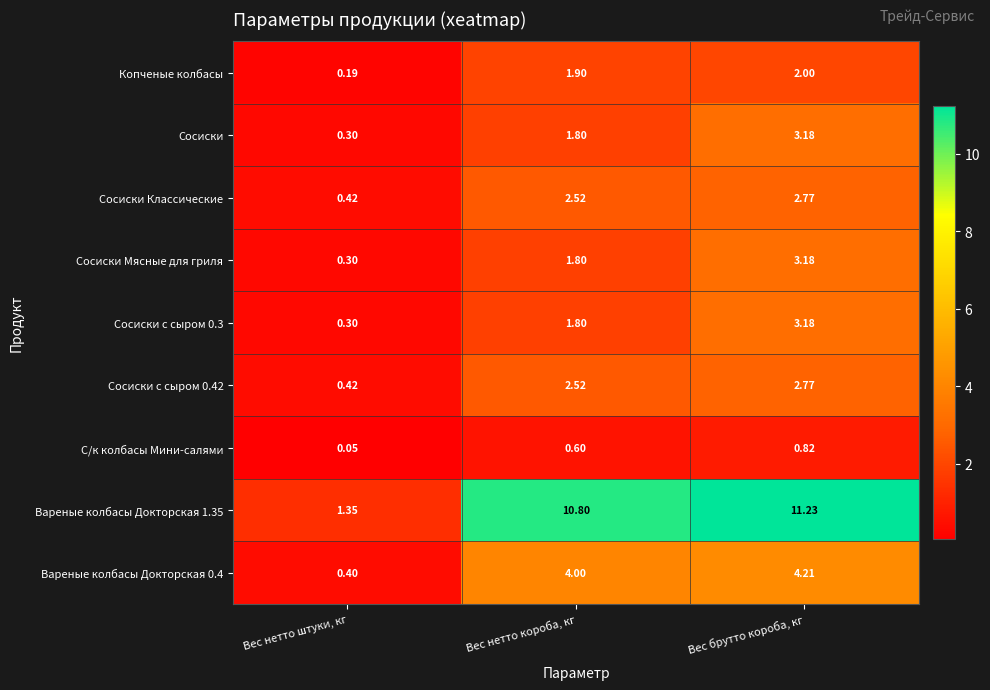

Which series has the largest range (max minus min)?

Вареные колбасы Докторская 1.35